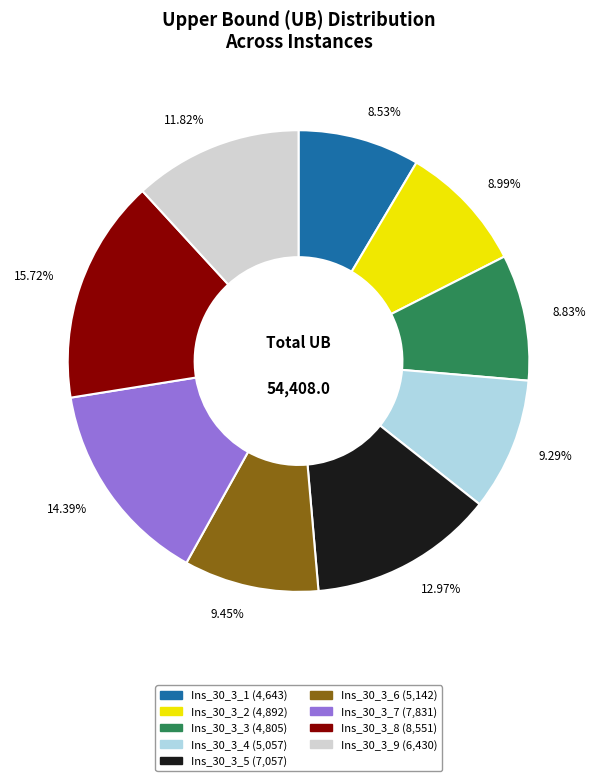

Between Ins_30_3_7 and Ins_30_3_1, which is larger?

Ins_30_3_7